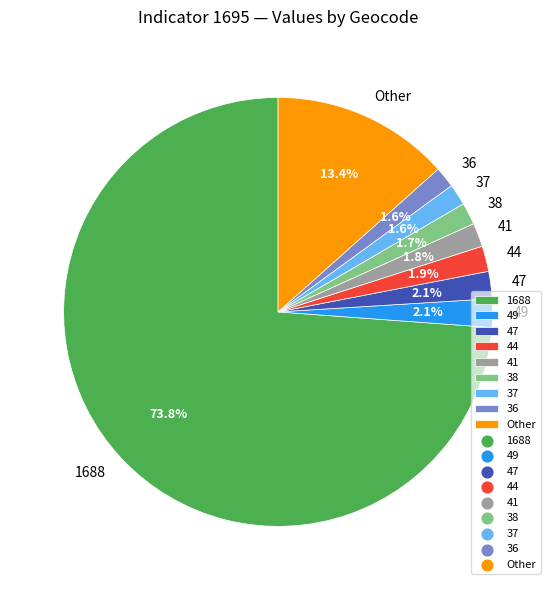

What percentage do 38 and 37 together represent?

3.3%